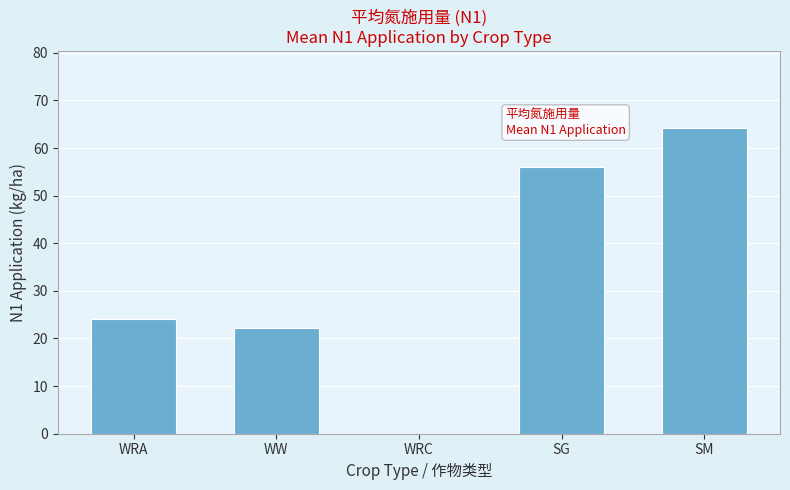

How many values exceed 24?

3